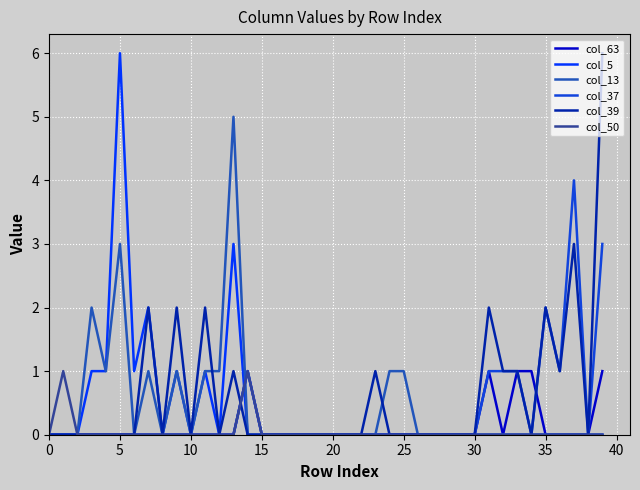

What is the maximum value shown in the chart?

6